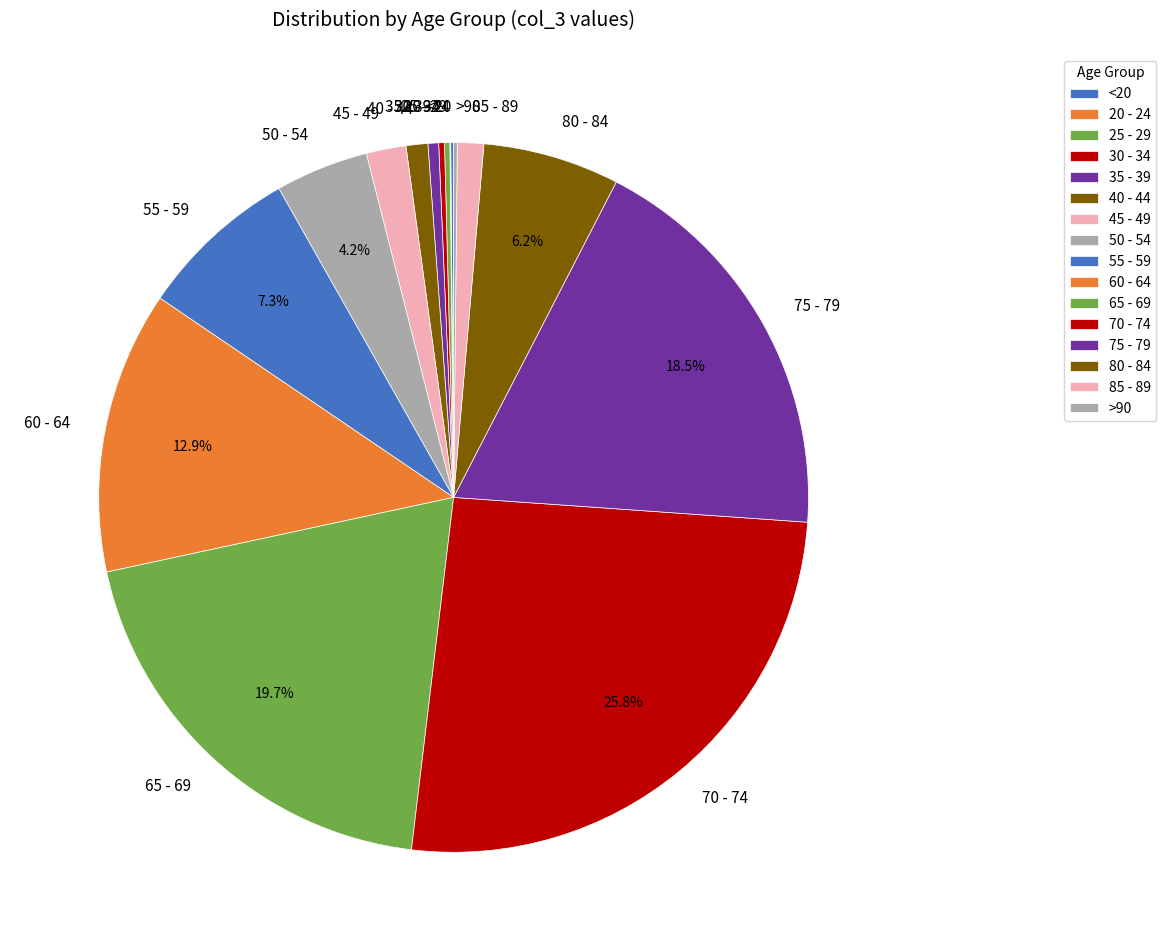

To the nearest percent, what is the difference between the largest and smallest slice percentages?

26%